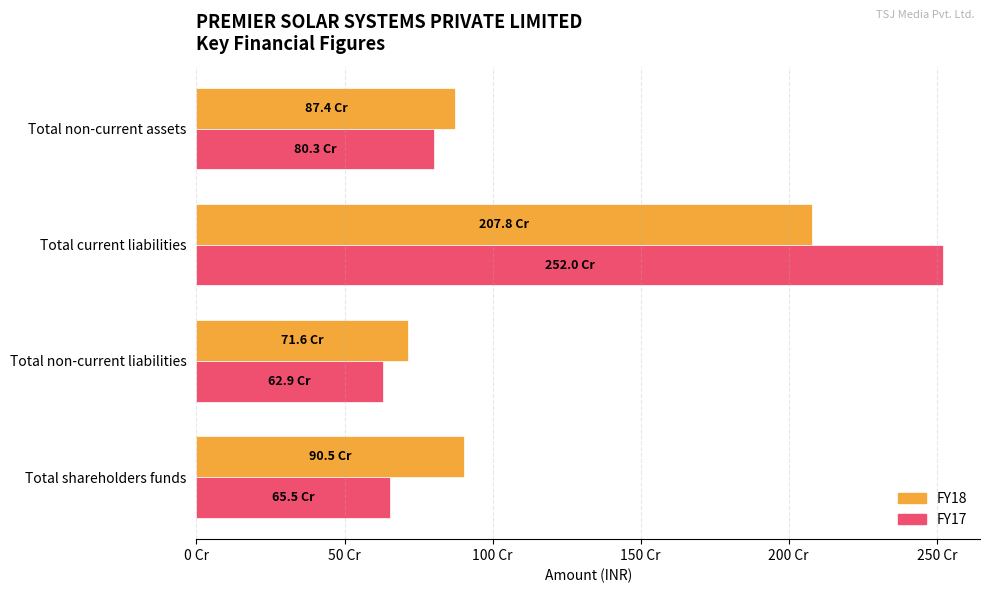

At how many categories does at least one series exceed 1330111461?

1